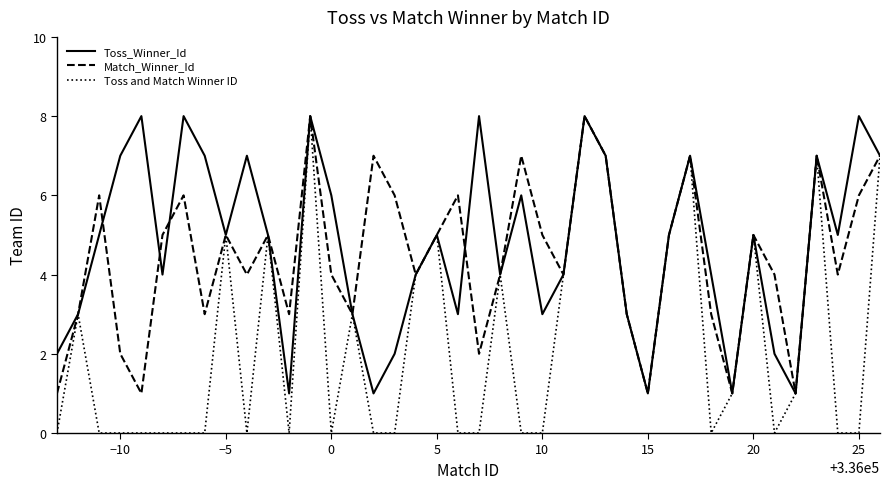

How many lines are shown in the chart?

3